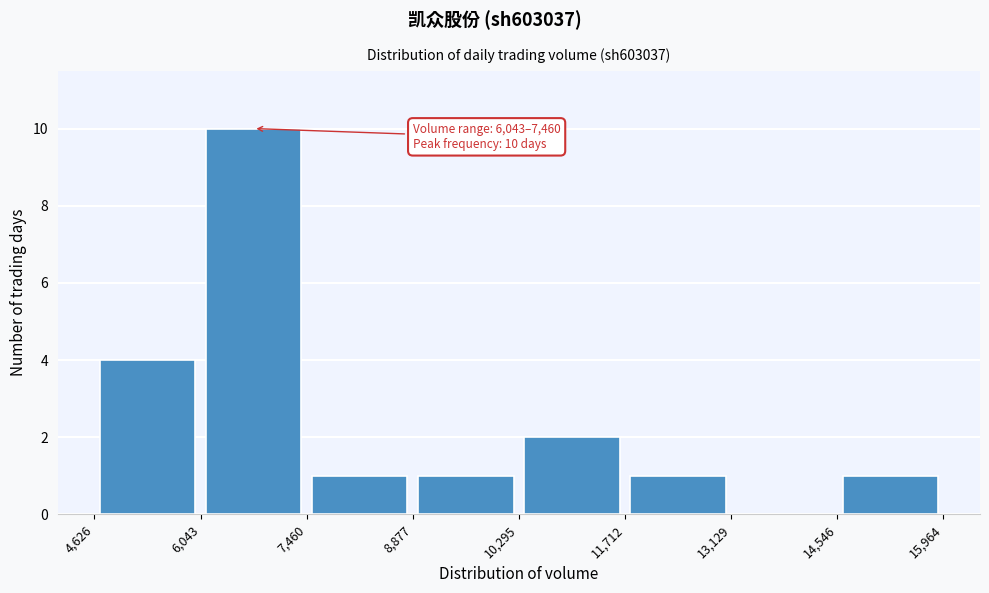

Which range on the x-axis has the tallest bar?

6,043 to 7,460